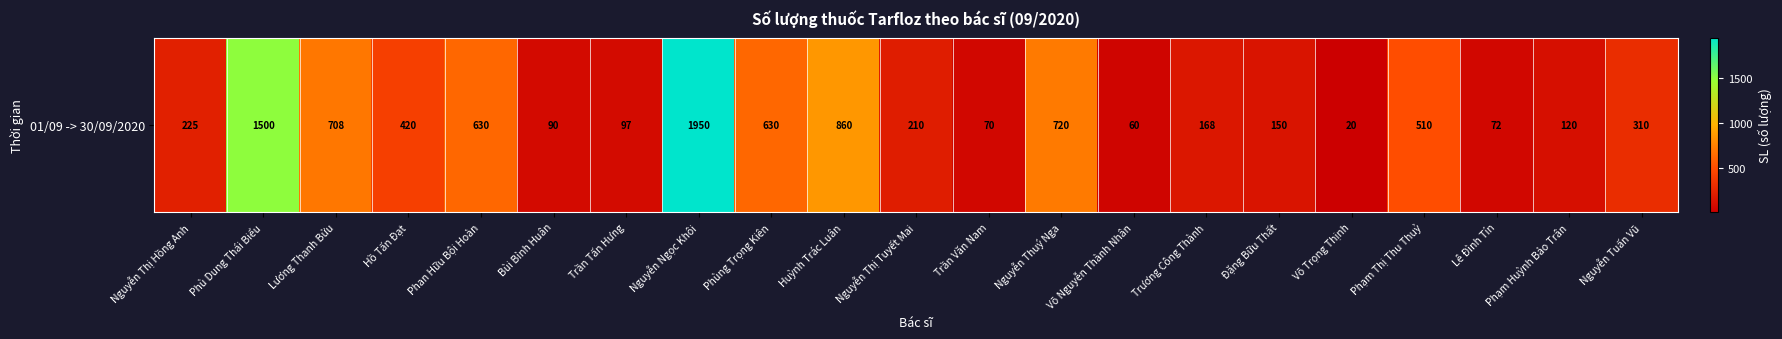

The chart shows a value of 178 at Phạm Huỳnh Bảo Trân. True or false?

False